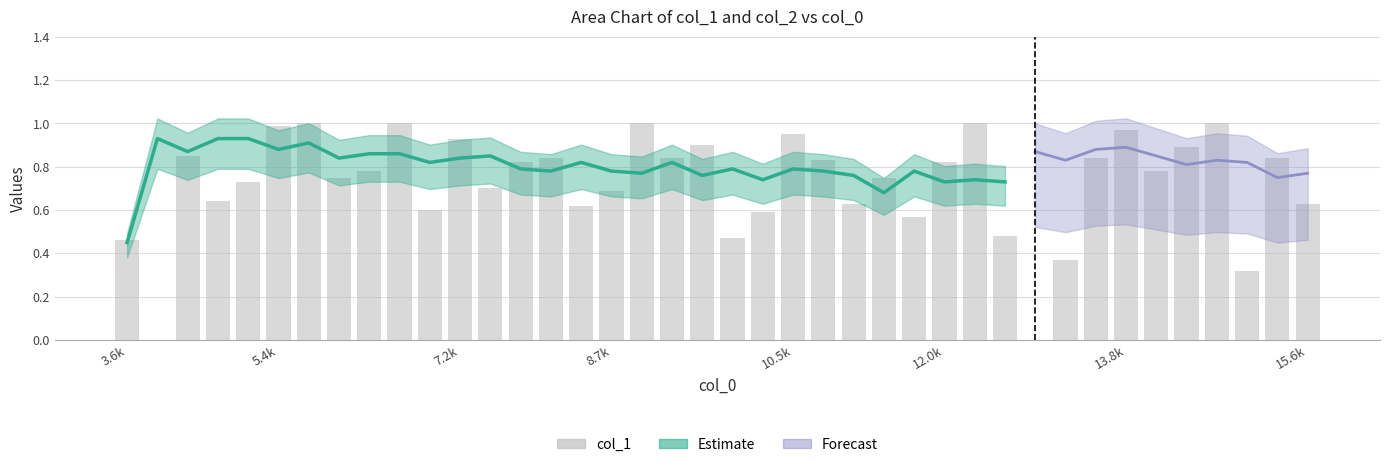

How many values are above zero?

38